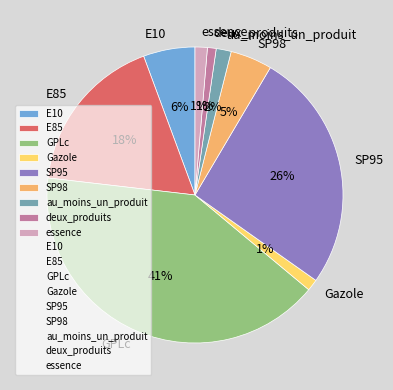

Is there a majority slice in this chart?

No